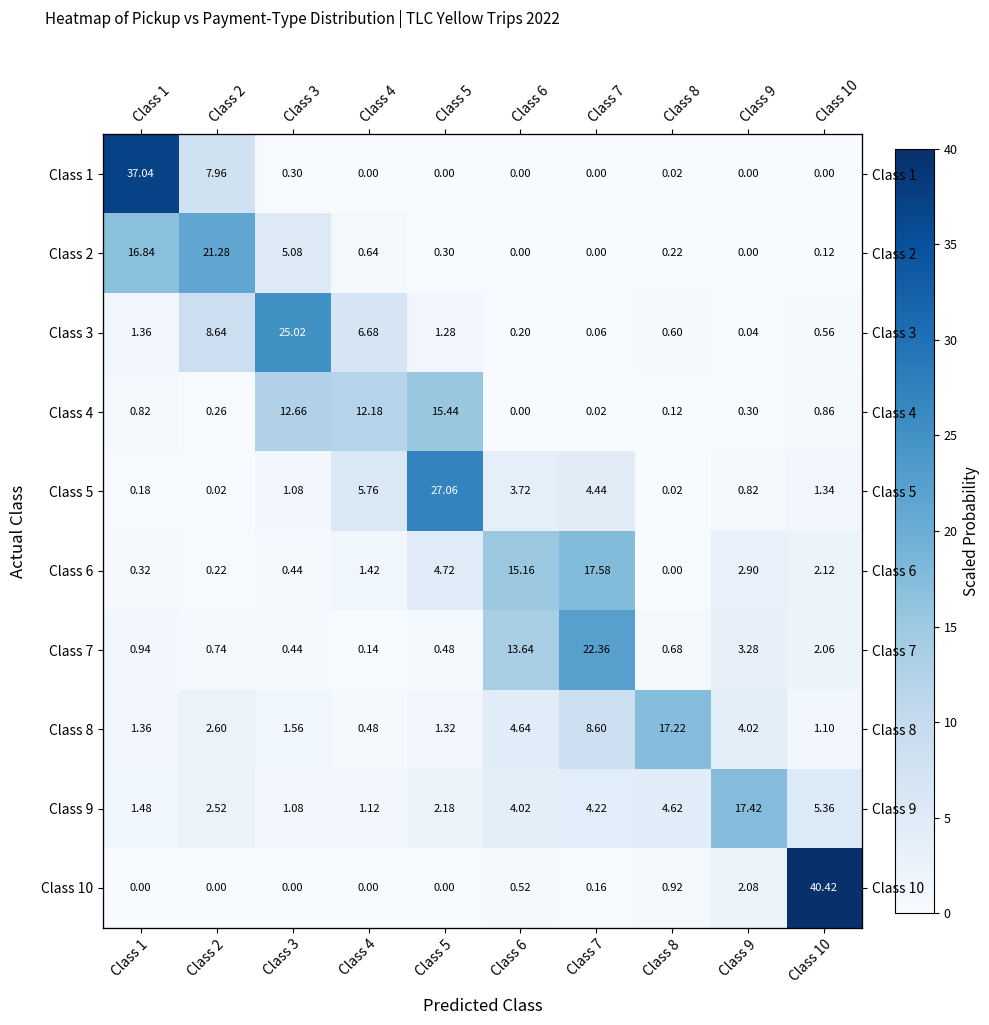

What is the difference between the maximum and second lowest values in the Class 1 series?

37.0